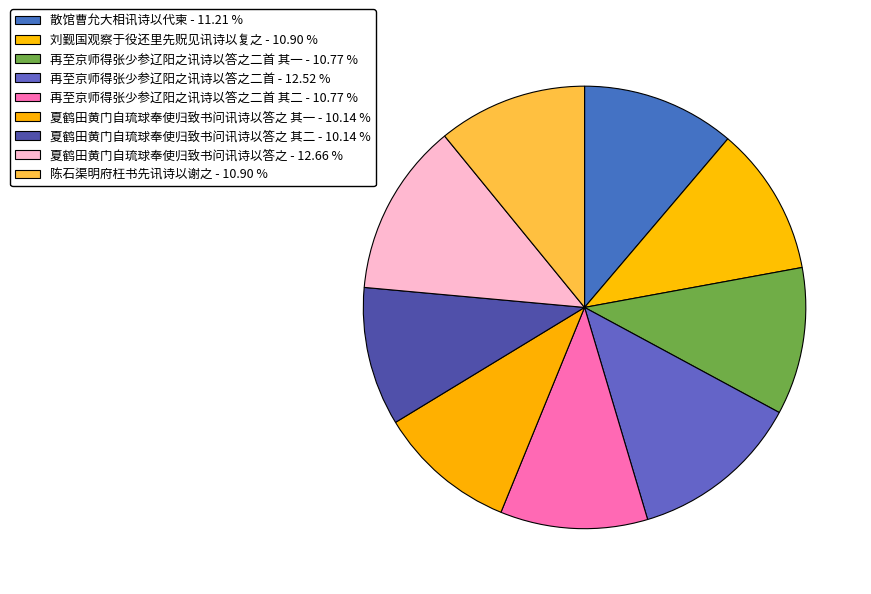

How many slices are in this pie chart?

9